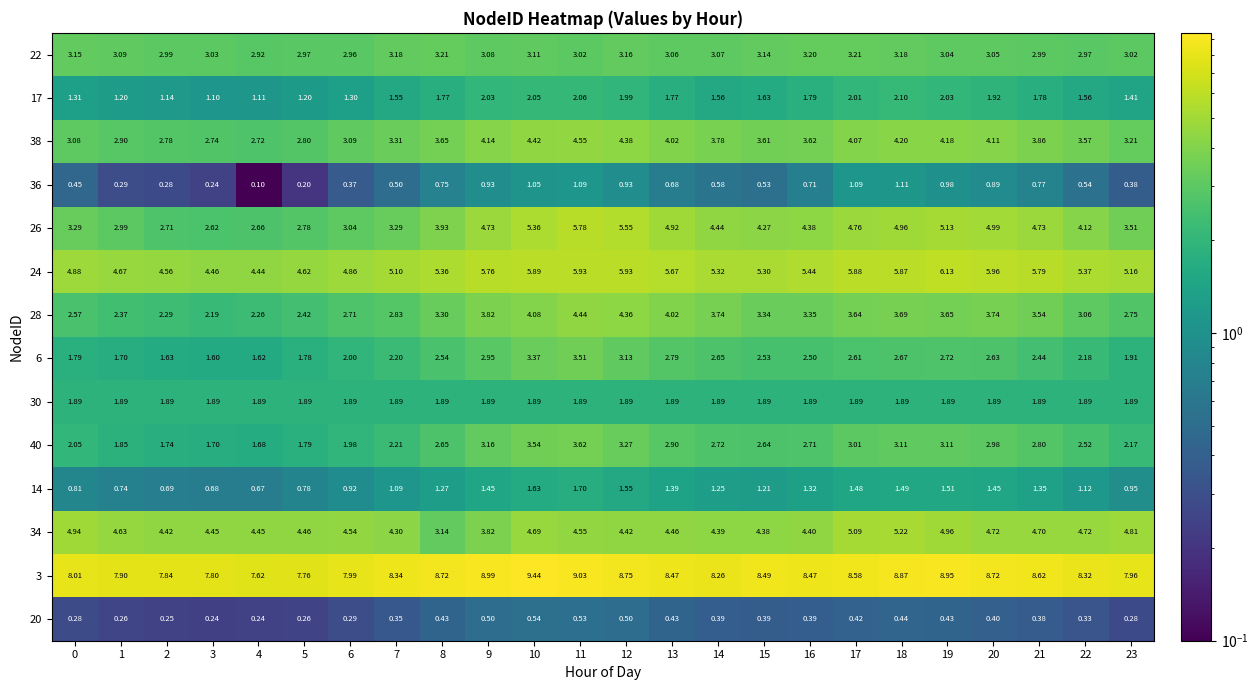

How many data points in 40 are less than 2?

6